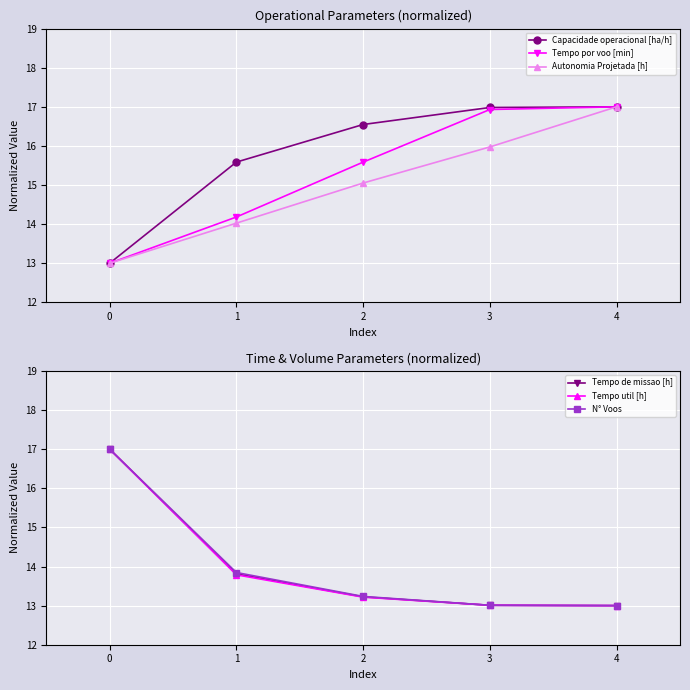

Is it true that Tempo util [h] equals 13.0 at 3?

True